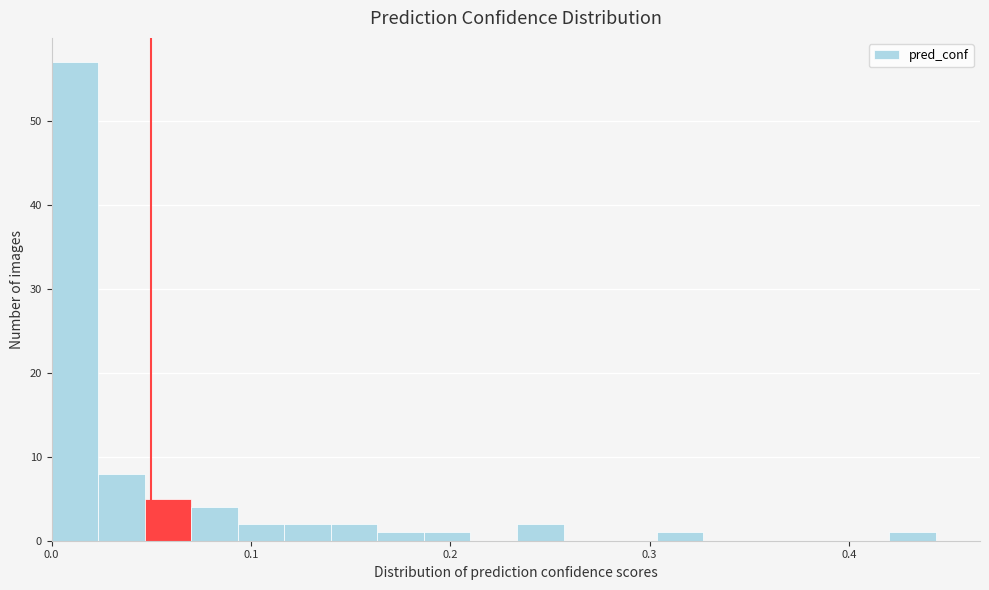

Read against the x-axis, roughly where is the centre of the tallest bar?

0.01